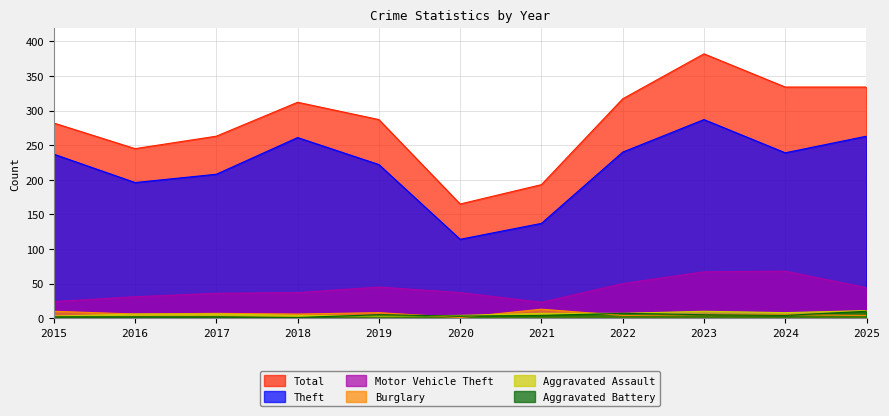

Where is the first local maximum for Motor Vehicle Theft?

2019